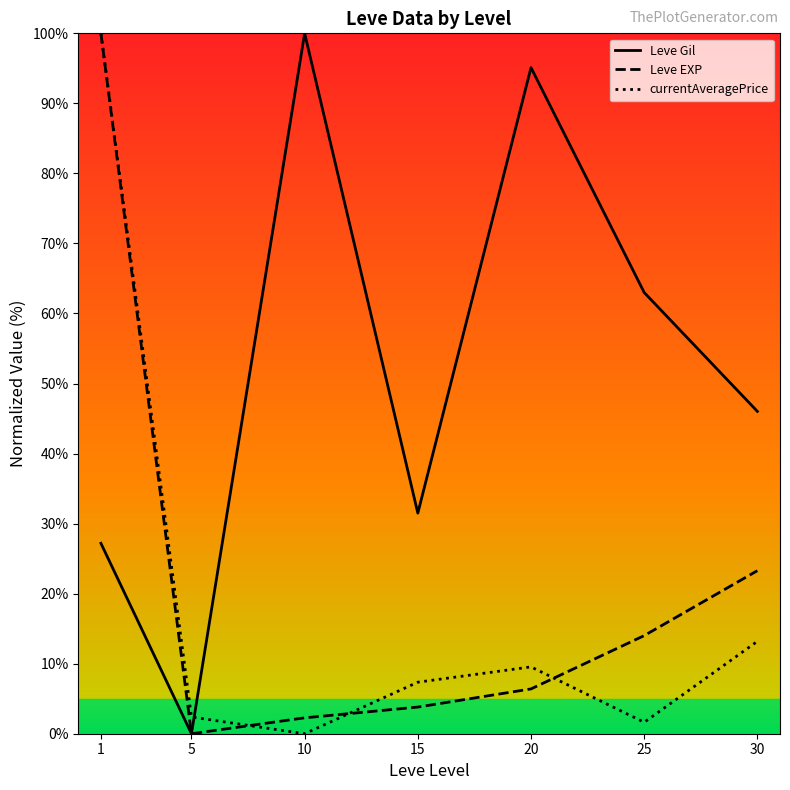

Between which two adjacent categories do Leve EXP and currentAveragePrice first intersect?

5 and 10